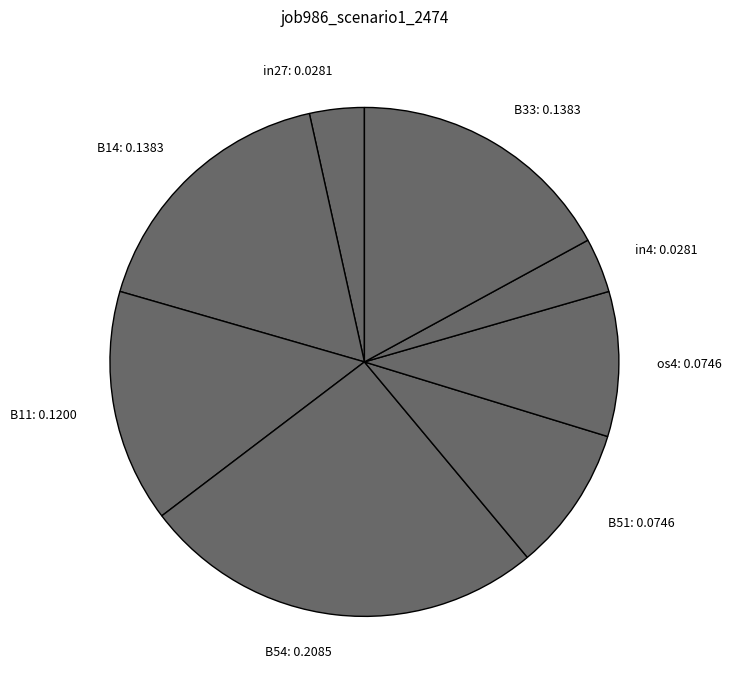

Which slice is the largest?

B54